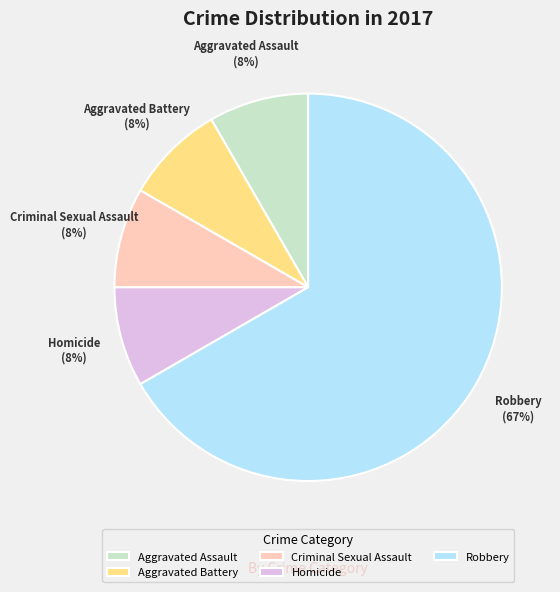

How many segments does this pie chart have?

5